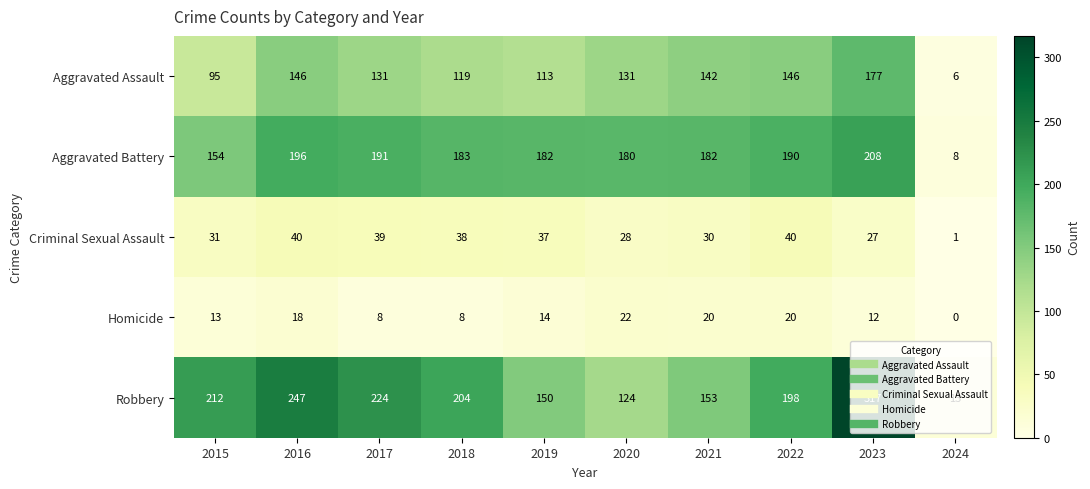

What is the average value of the Homicide series?

14